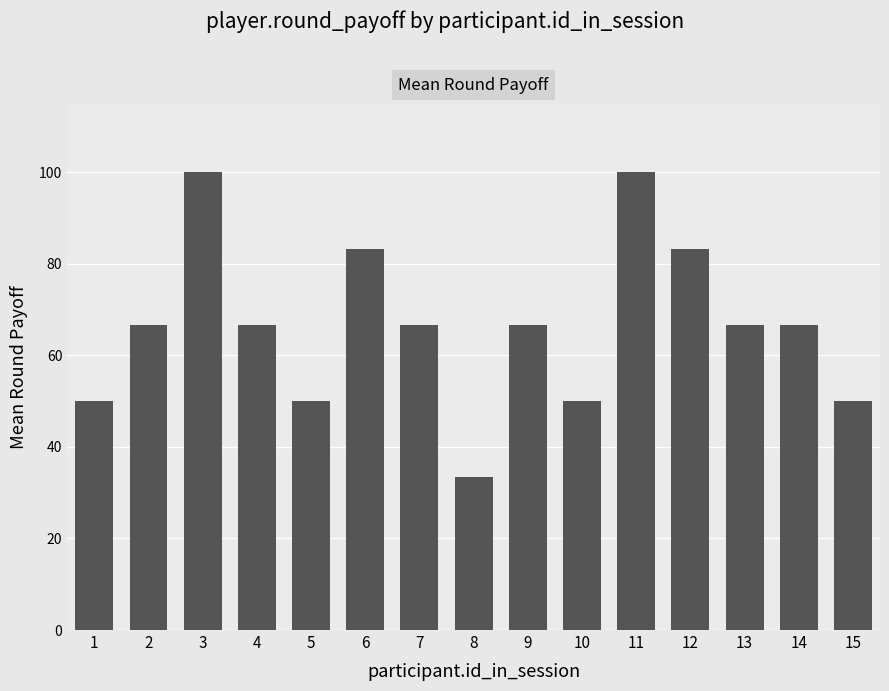

Approximately how many times larger is the value at 15 compared to 13?

0.7